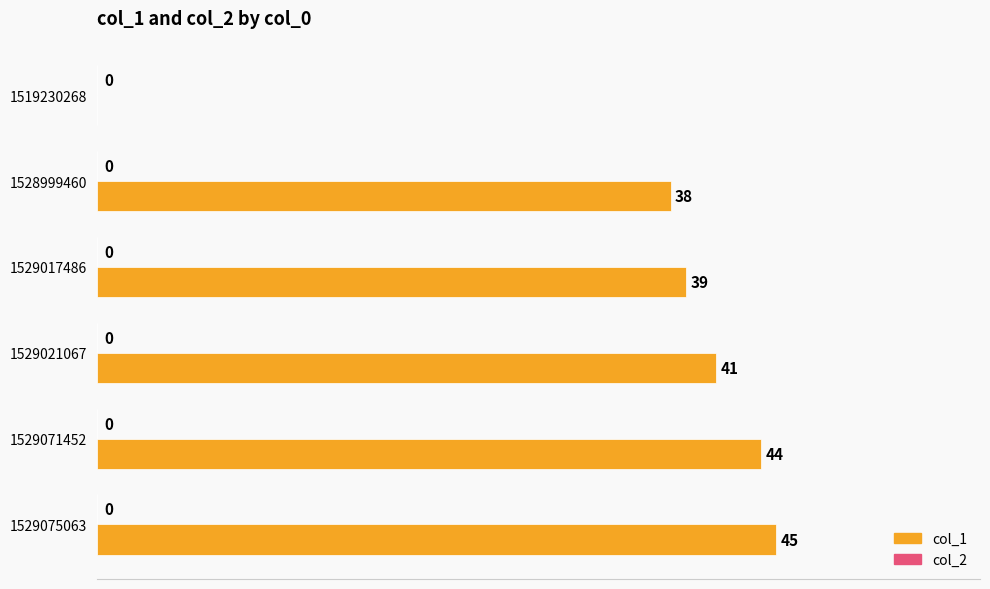

Reading top to bottom, transcribe all the data shown in this chart.

1519230268=0	1528999460=38	1529017486=39	1529021067=41	1529071452=44	1529075063=45